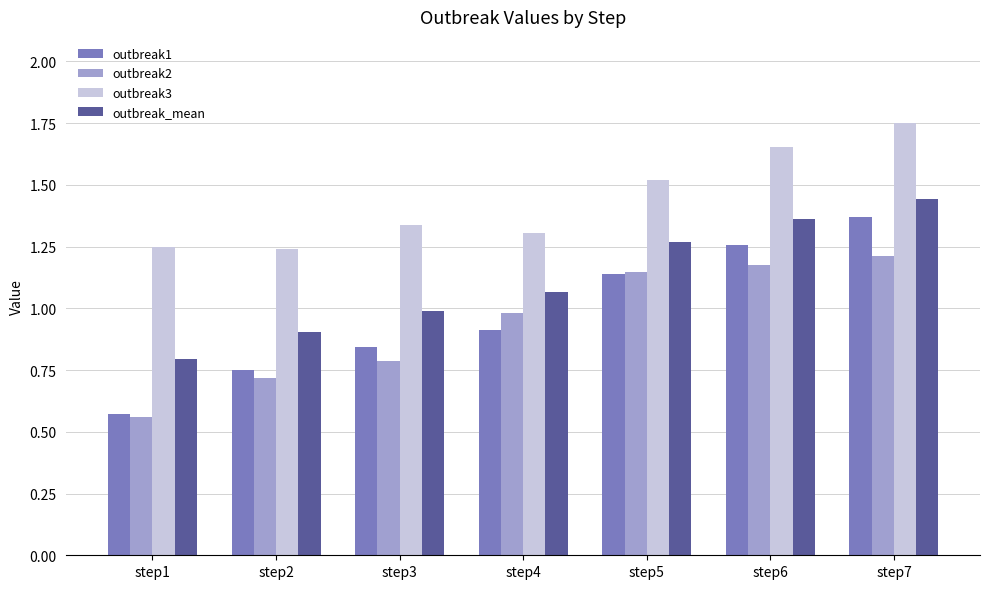

True or false: outbreak3 has a value of 0.6 at step1.

False